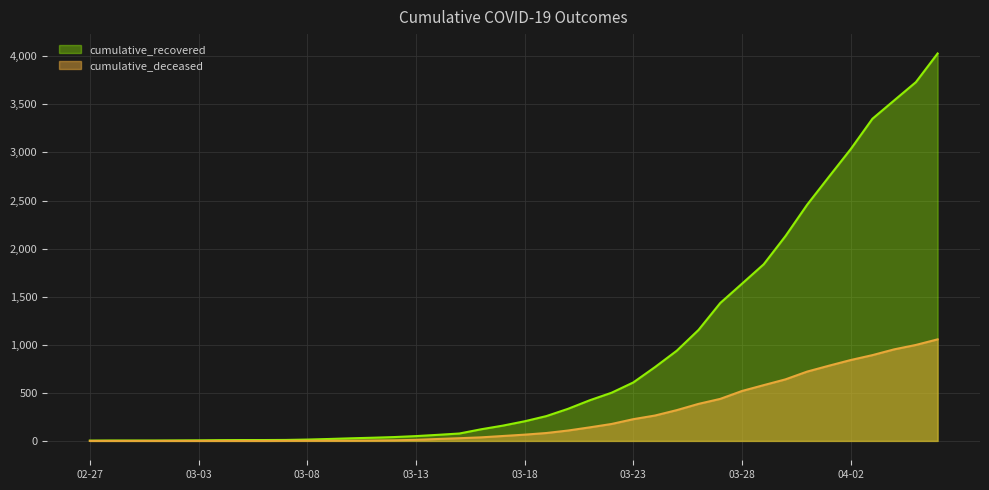

What is the highest value of the cumulative_recovered series?

4029